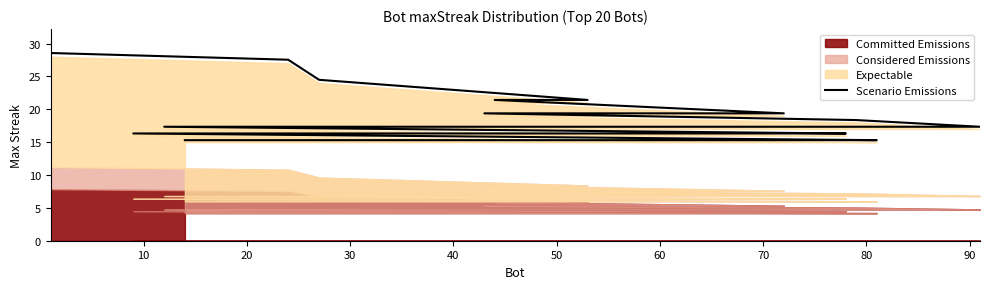

What is the ratio of the value at 60 to the value at 70?

1.1